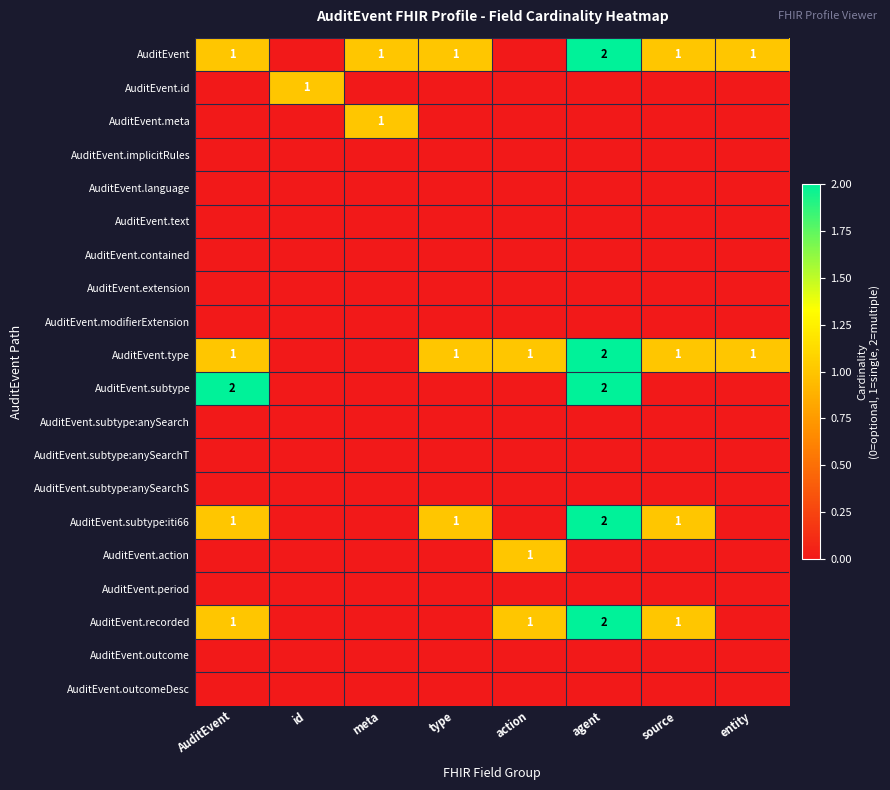

Count the number of data series in this chart.

20